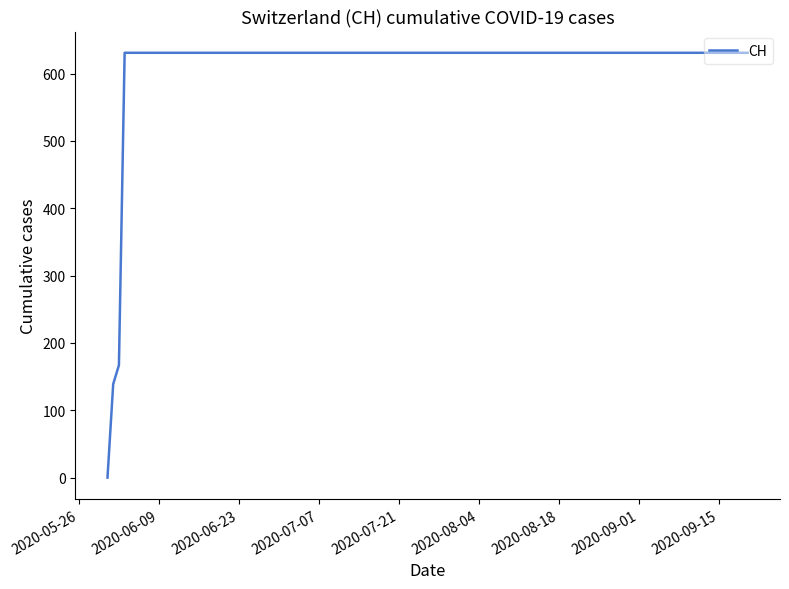

What is the difference between the maximum and minimum values?

631